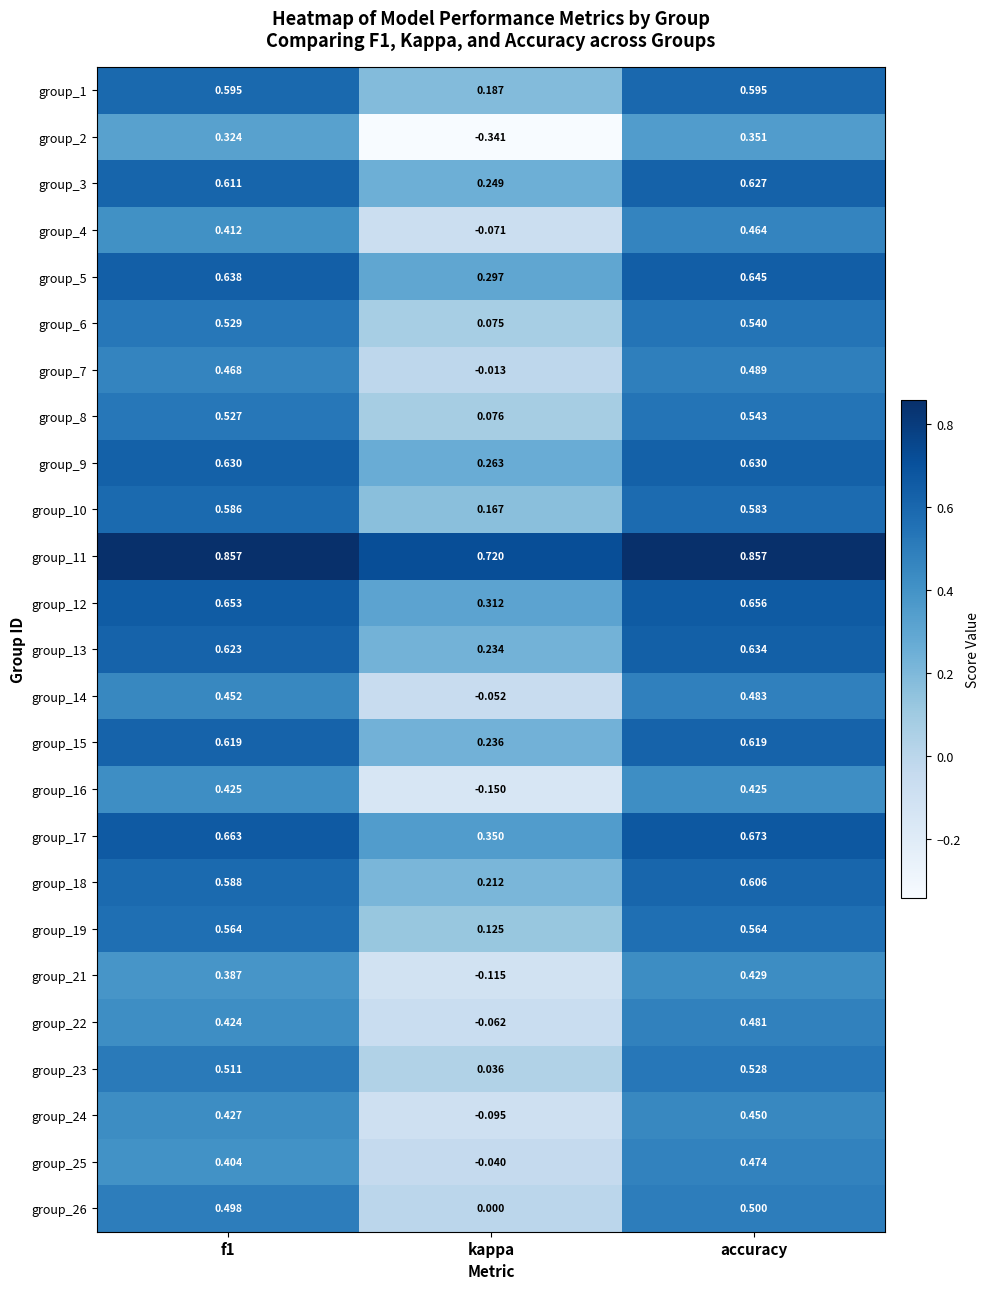

At which label is group_5 closest to 0?

kappa